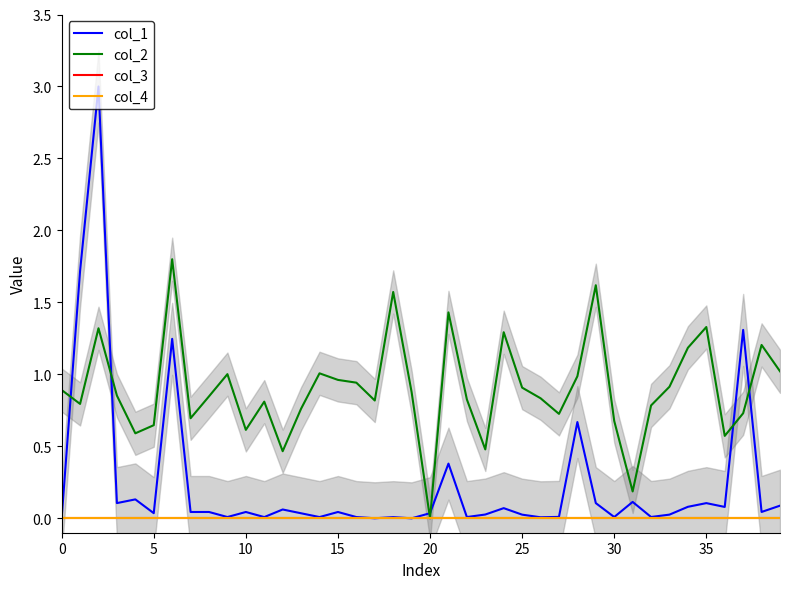

How many categories are shown in the chart?

40